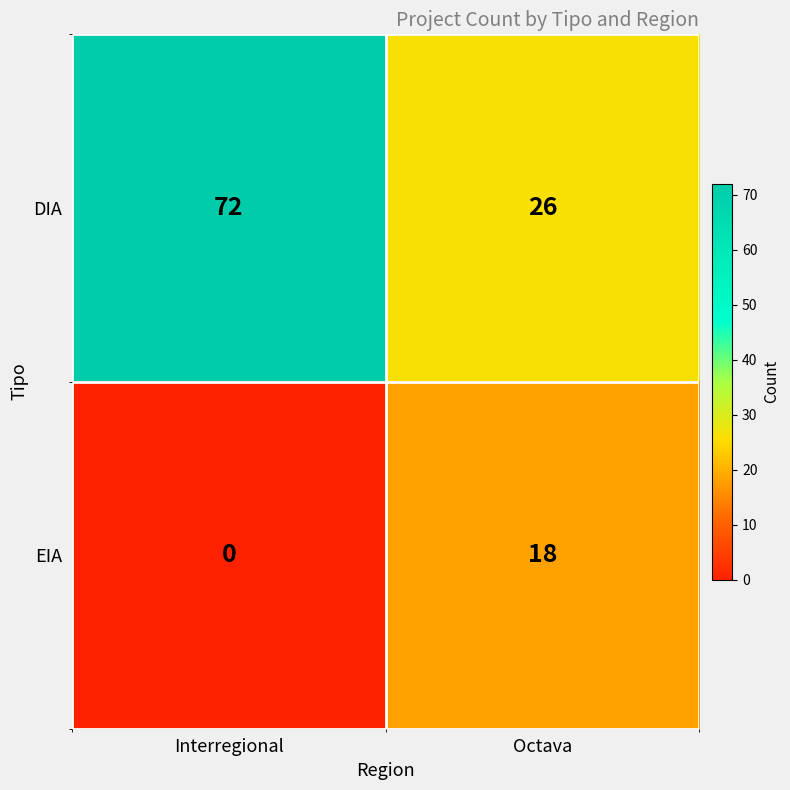

At which label is EIA closest to 9?

Interregional